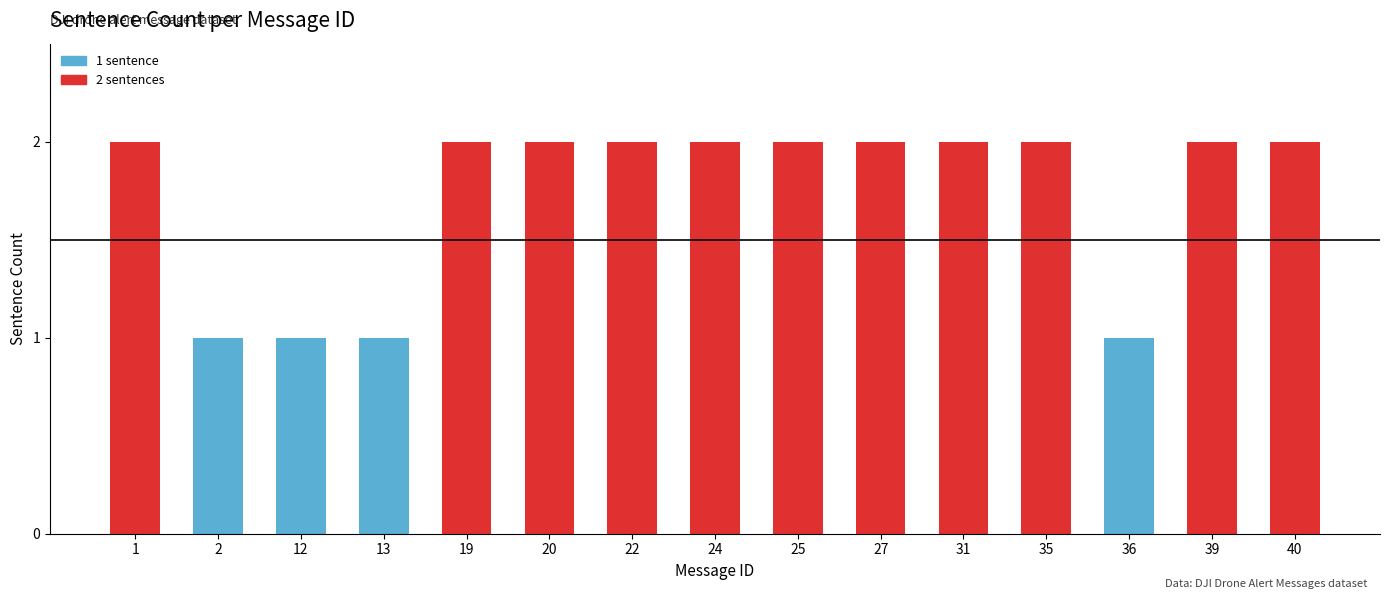

Approximately how many times larger is the value at 19 compared to 12?

2.0